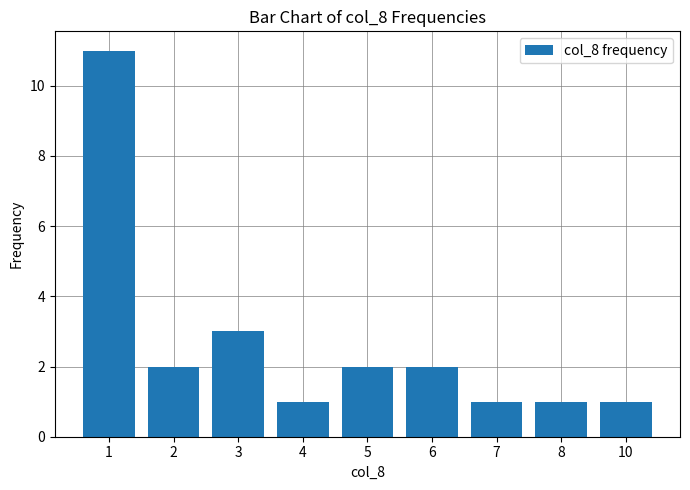

At which label is the value closest to 6?

3